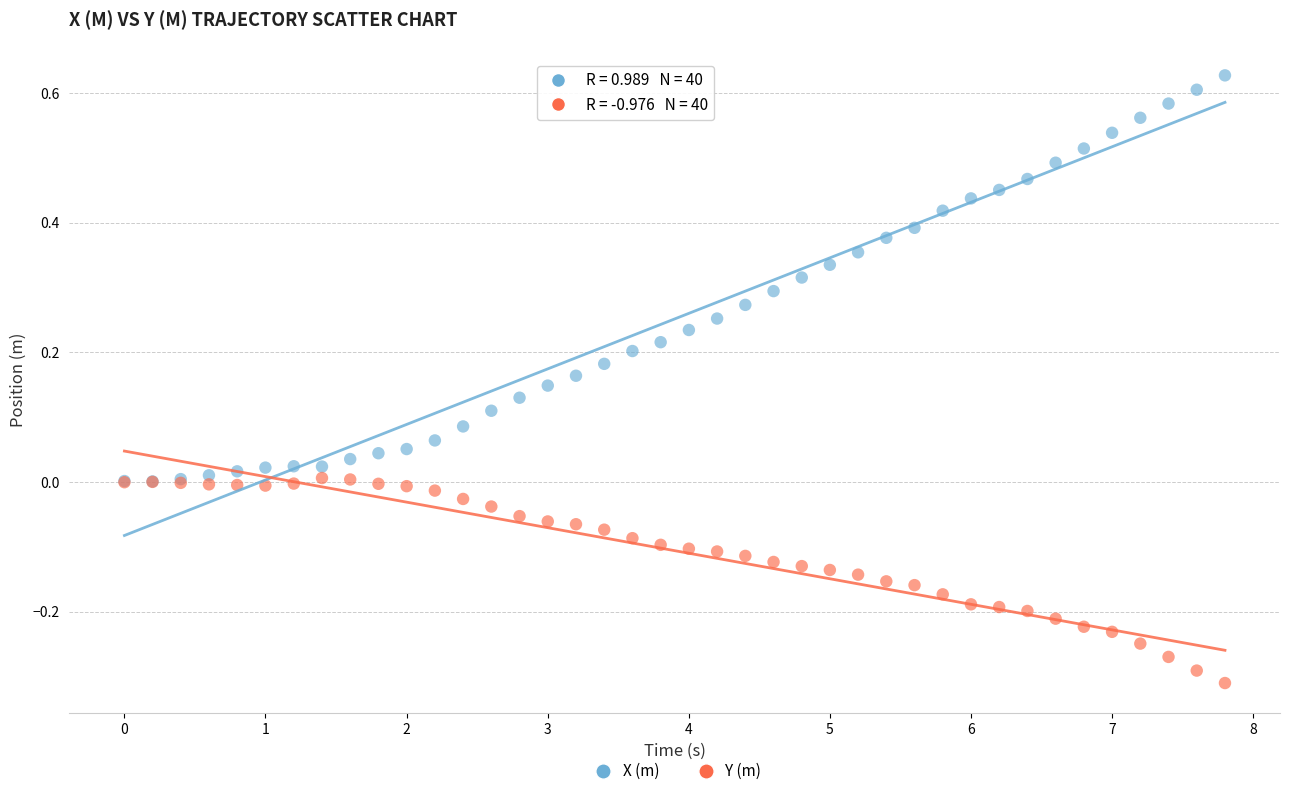

Which series contains the lowest Y value?

Y (m)